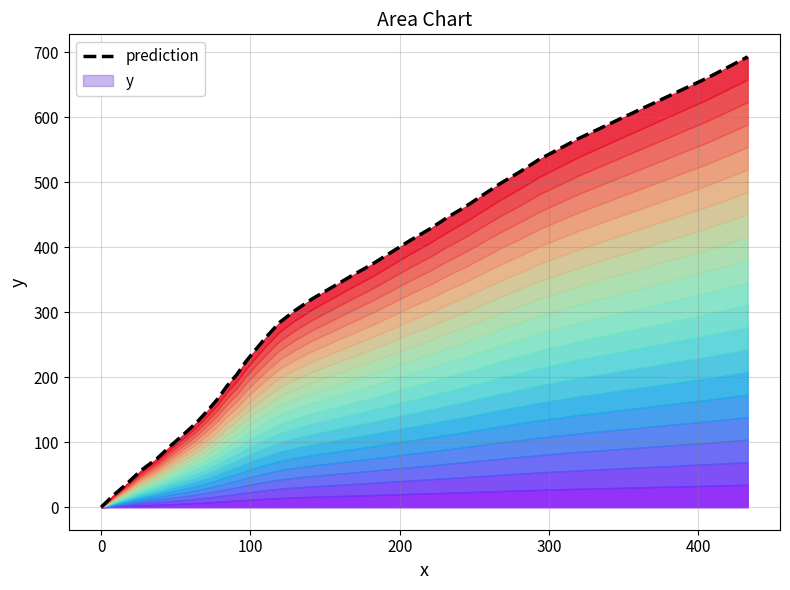

The value at 19 is 506.7. True or false?

False